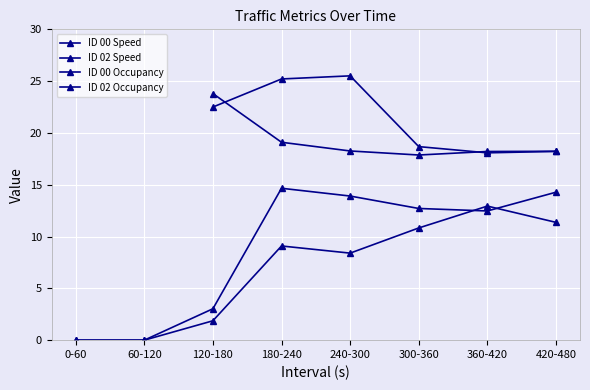

True or false: ID 00 Occupancy and ID 02 Speed intersect in this chart.

False